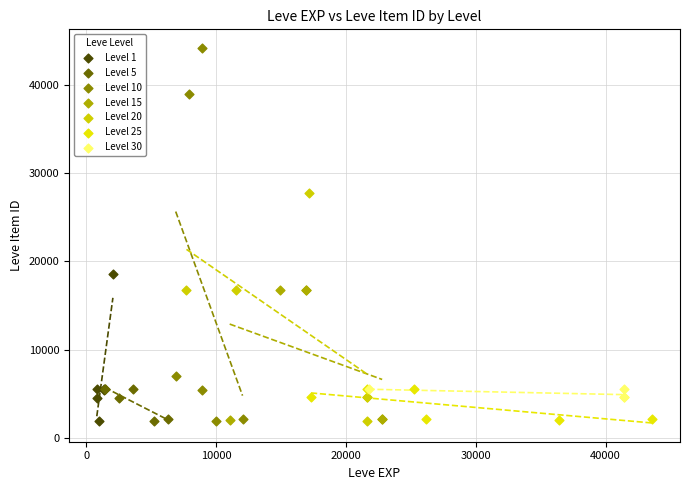

Which series contains the highest Y value?

Level 10